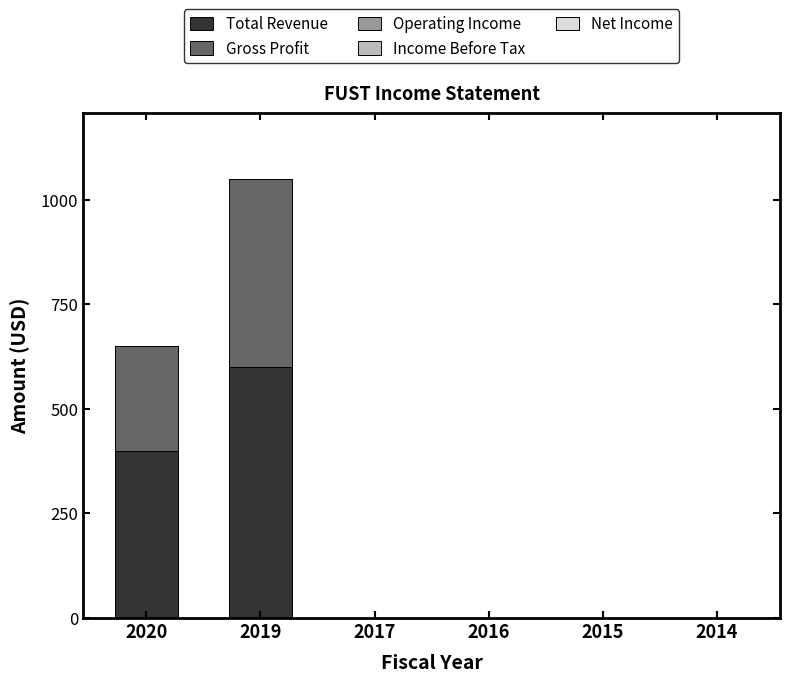

Does the chart contain stacked bars?

Yes